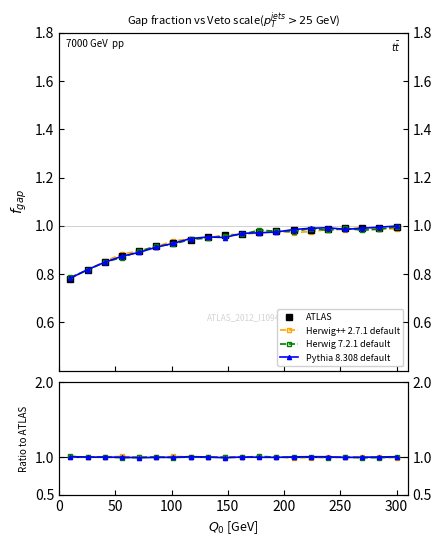

What are all the series names shown in the legend?

ATLAS, Herwig++ 2.7.1 default, Herwig 7.2.1 default, Pythia 8.308 default